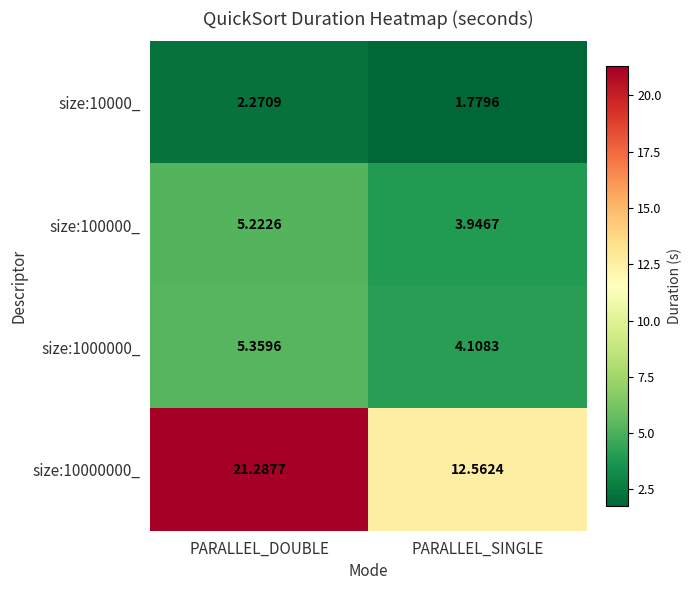

At which label is size:10000000_ closest to 16?

PARALLEL_SINGLE